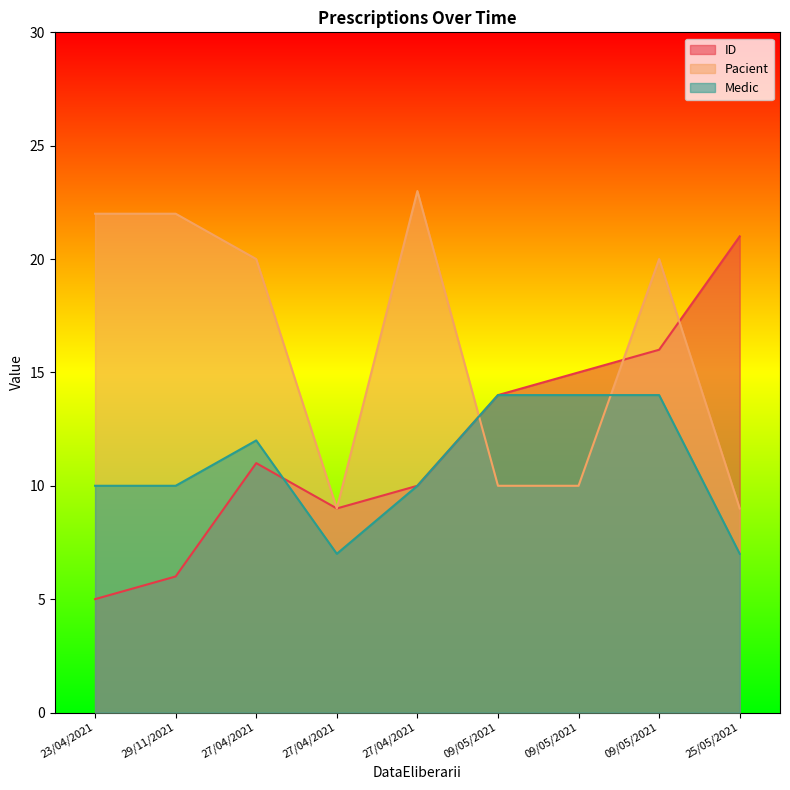

How many data points in Medic are less than 10?

2